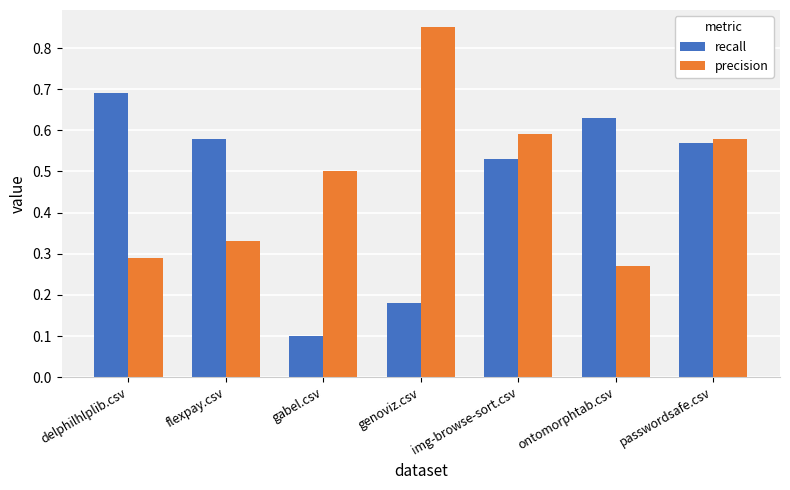

Which series changed the most between delphilhlplib.csv and passwordsafe.csv?

precision